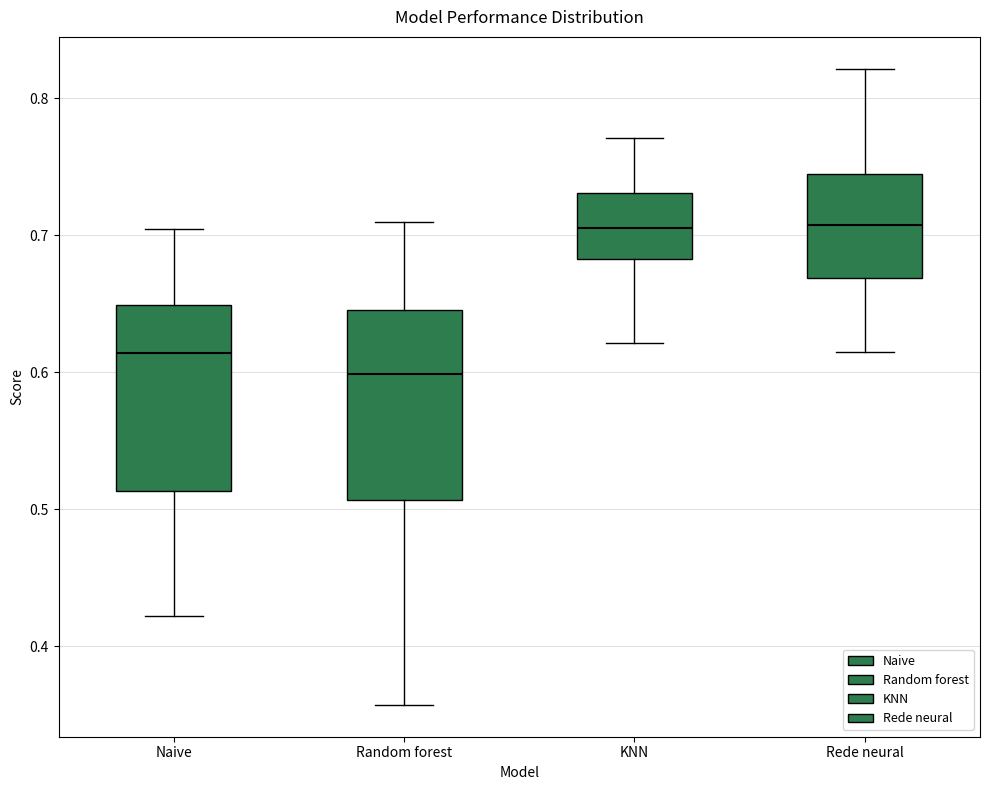

Reading left to right, transcribe this box plot: for each box, give where its median line is, the range the box spans, and where its two whiskers end, as read against the y-axis. The values are not printed on the chart, so give them approximately, as read against the axis.

Naive: median 0.61, box 0.51 to 0.65, whiskers 0.42 to 0.70
Random forest: median 0.60, box 0.51 to 0.65, whiskers 0.36 to 0.71
KNN: median 0.71, box 0.68 to 0.73, whiskers 0.62 to 0.77
Rede neural: median 0.71, box 0.67 to 0.74, whiskers 0.62 to 0.82